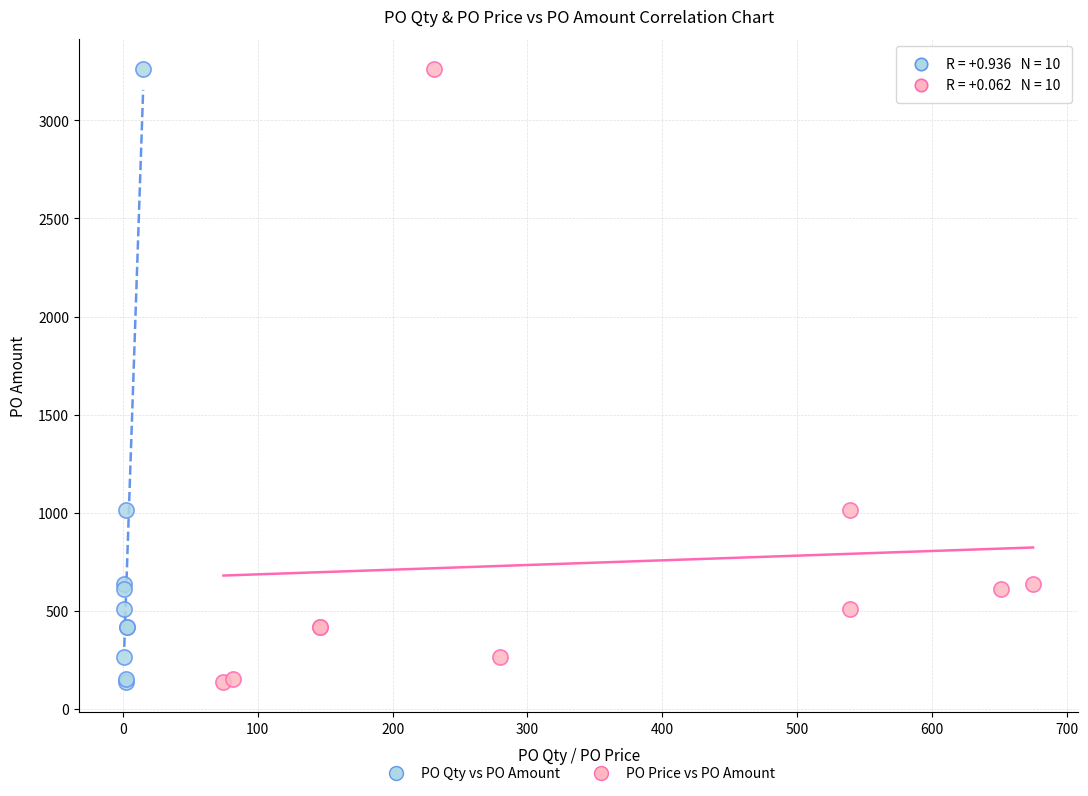

What are all the series names shown in the legend?

PO Qty vs PO Amount, PO Price vs PO Amount